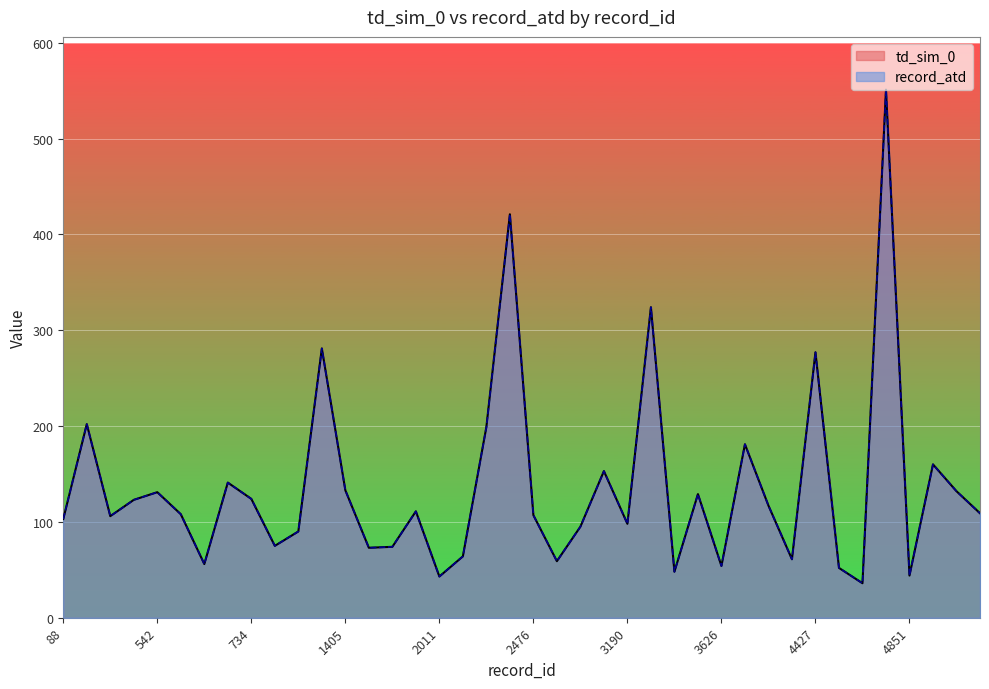

Which label corresponds to the largest value in the chart?

4835